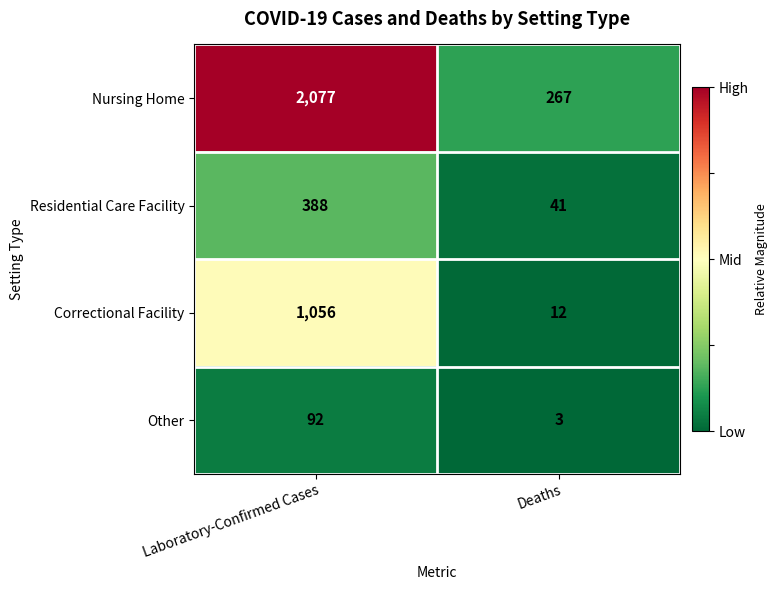

Reading right to left, transcribe all the data shown in this chart.

Nursing Home: 267	2077
Residential Care Facility: 41	388
Correctional Facility: 12	1056
Other: 3	92